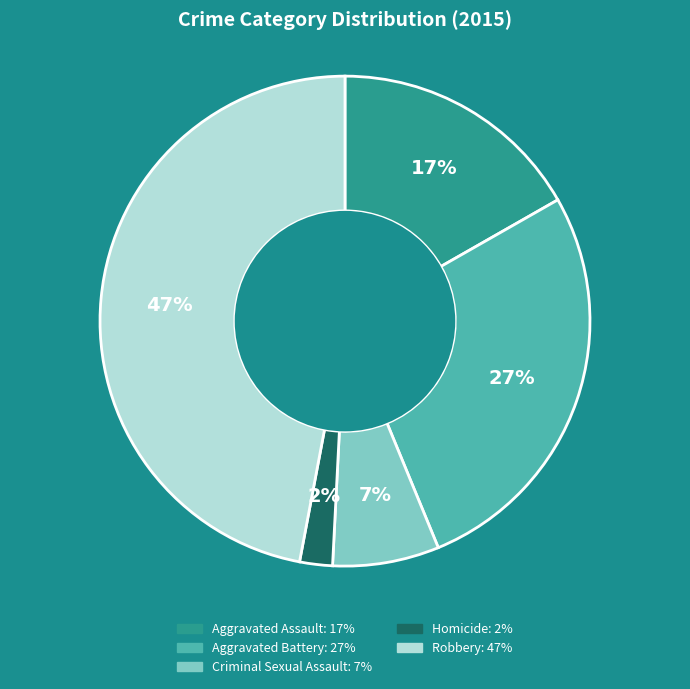

Is it true that Criminal Sexual Assault is 21% of the pie?

False